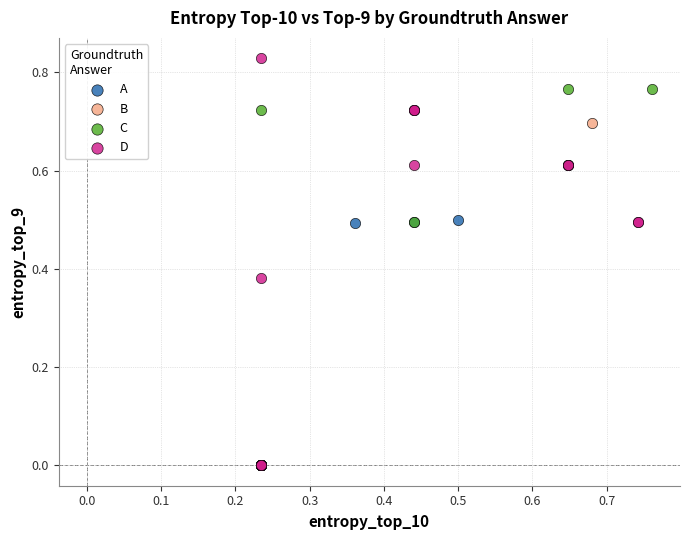

Which series has the widest spread of Y values?

D